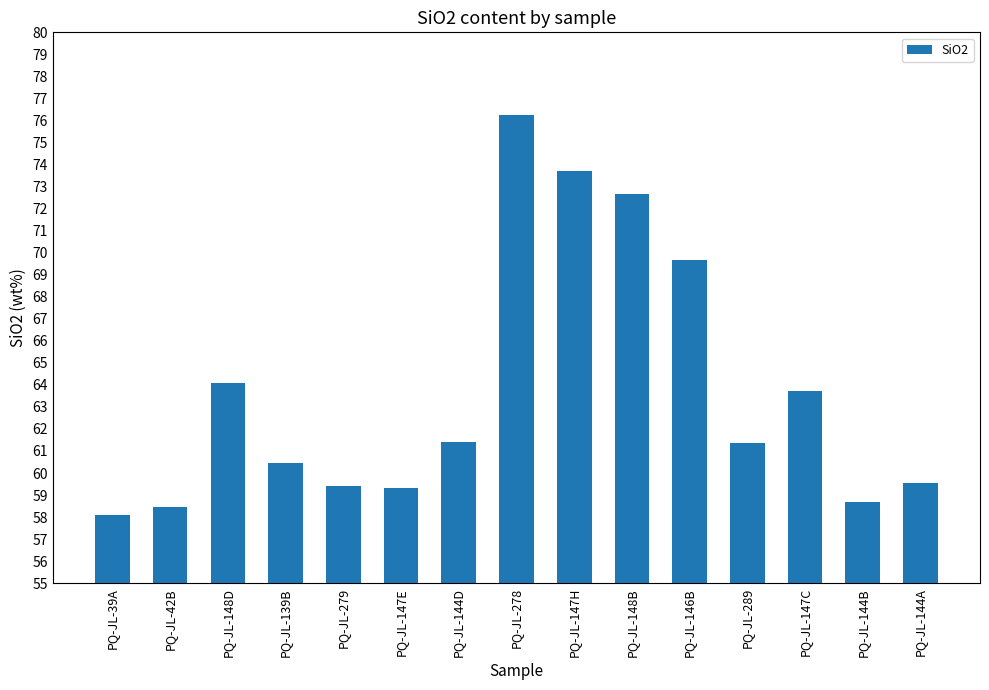

What is the label of the 11th bar from the left?

PQ-JL-146B